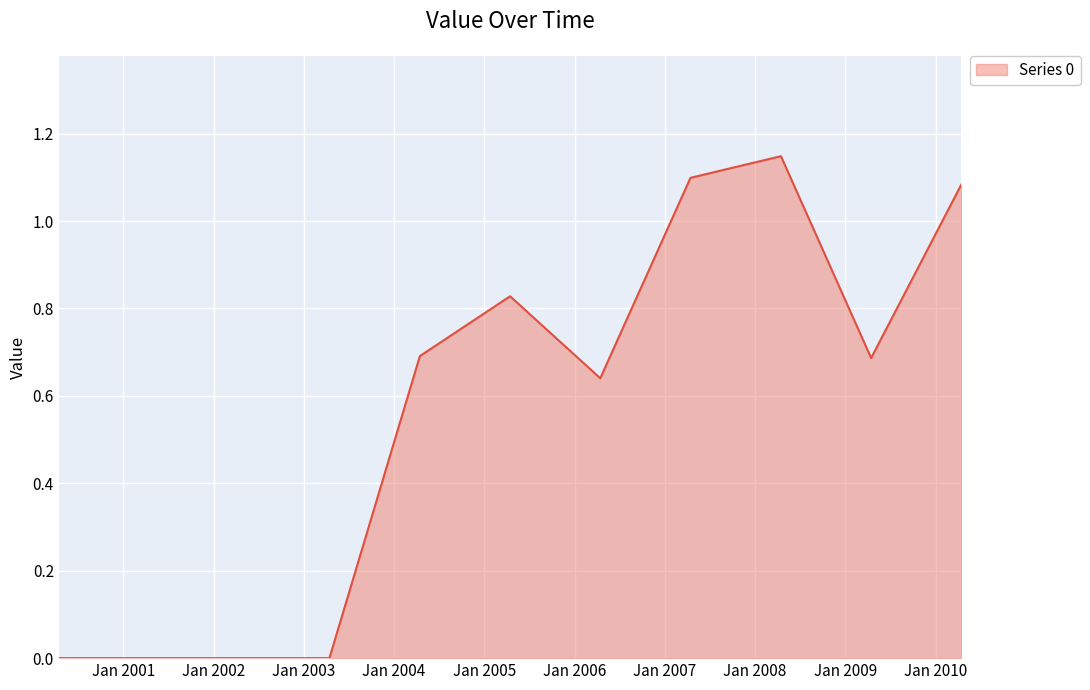

Reading right to left, transcribe all the data shown in this chart.

2010-04-15=1.1	2009-04-15=0.7	2008-04-15=1.1	2007-04-15=1.1	2006-04-15=0.6	2005-04-15=0.8	2004-04-15=0.7	2003-04-15=0.0	2002-04-15=0.0	2001-04-15=0.0	2000-04-15=0.0